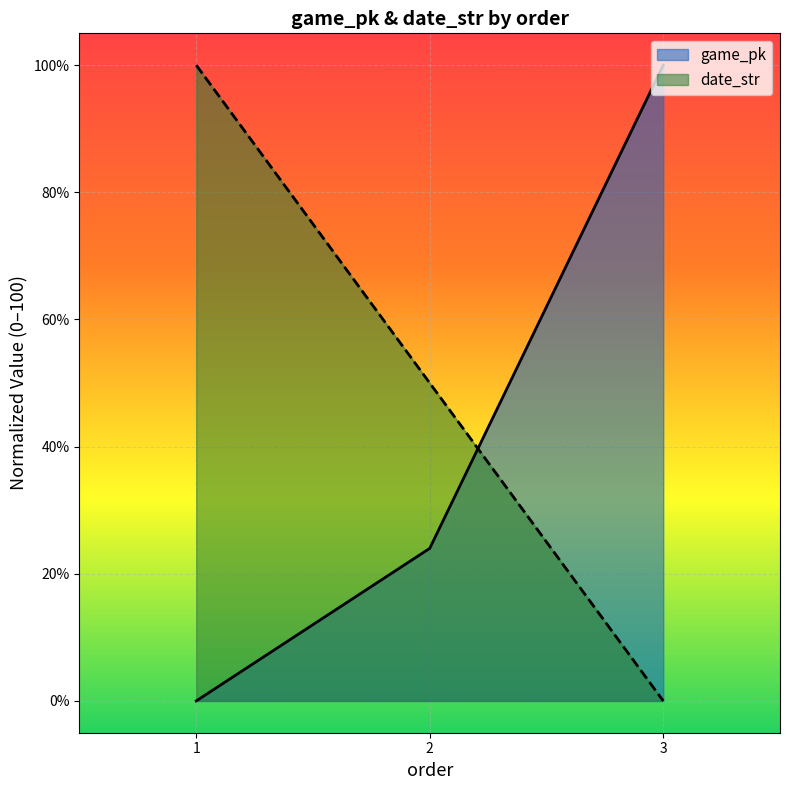

Reading right to left, extract all data points from this chart.

game_pk: 3=100.0	2=24.0	1=0.0
date_str: 3=0.0	2=50.0	1=100.0